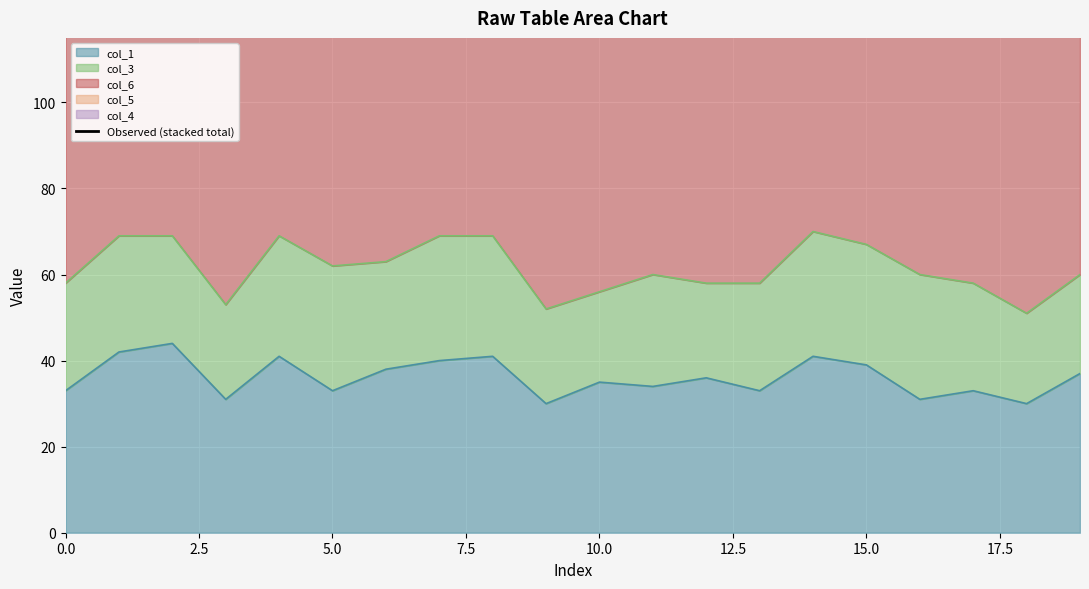

Is it true that col_1 equals 33 at 0.0?

True